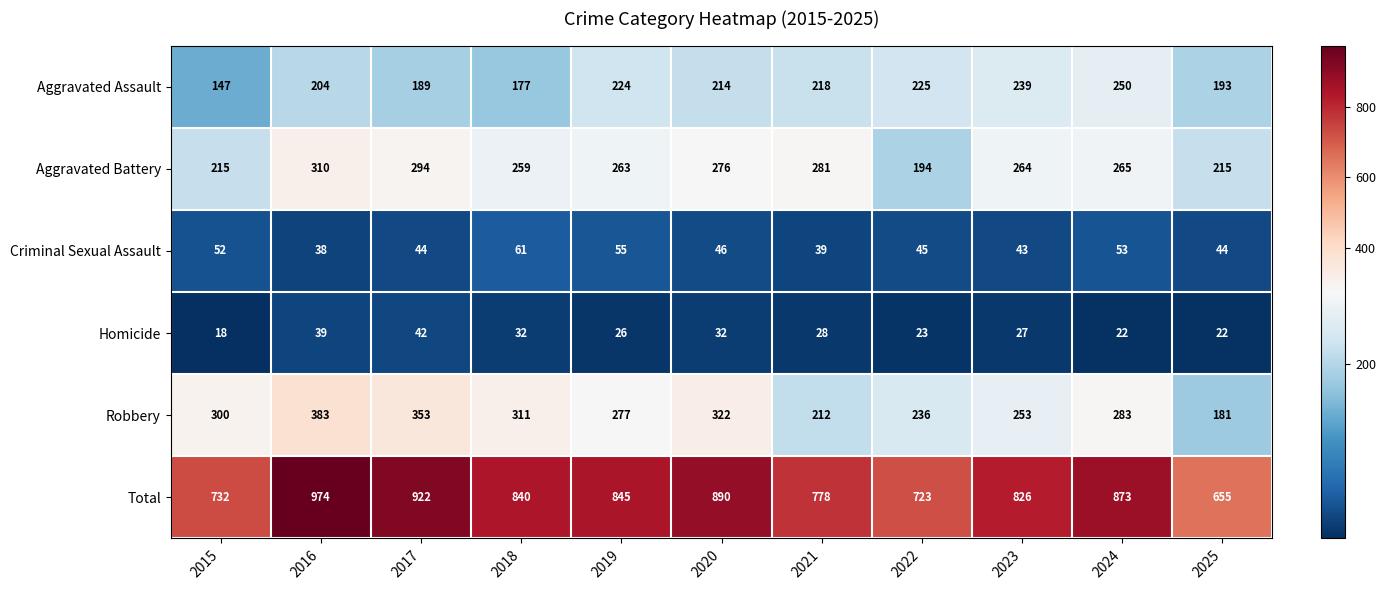

The value of Aggravated Battery at 2017 is 294. True or false?

True